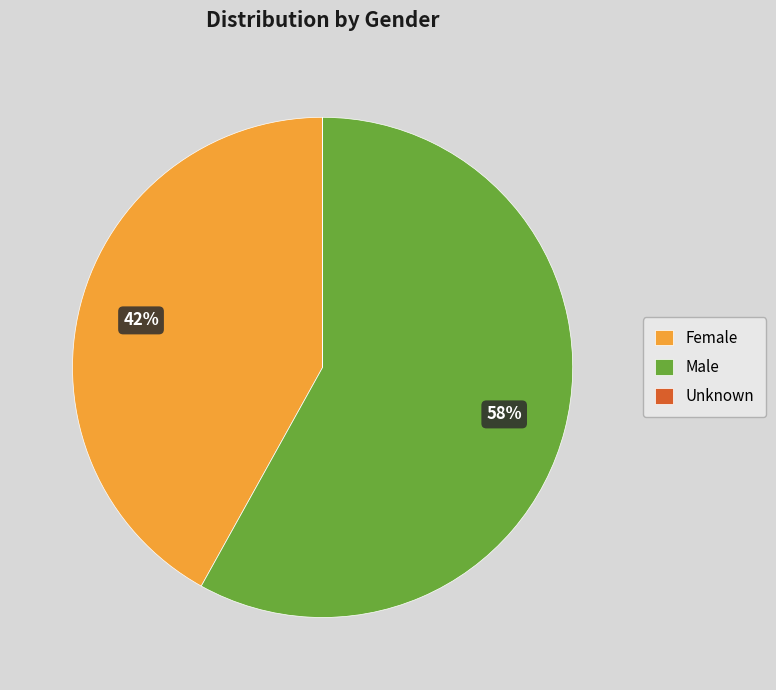

Does any single category account for the majority?

Yes